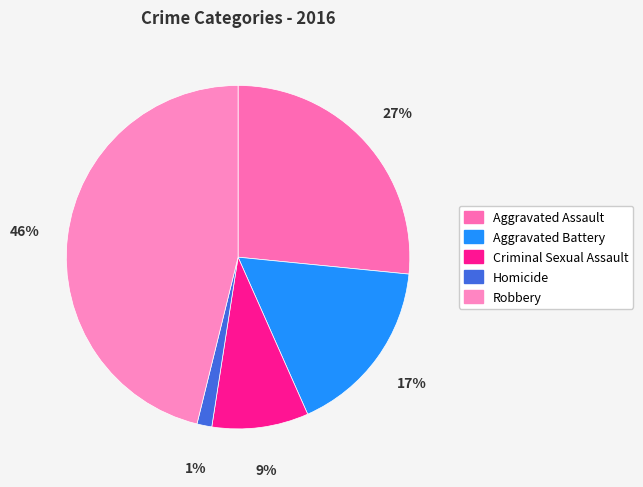

How many segments does this pie chart have?

5